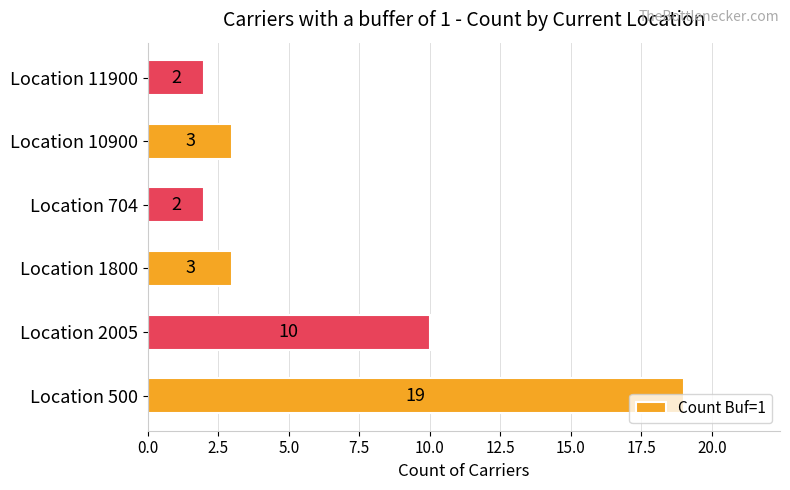

True or false: the data shows 3 at Location 10900.

True